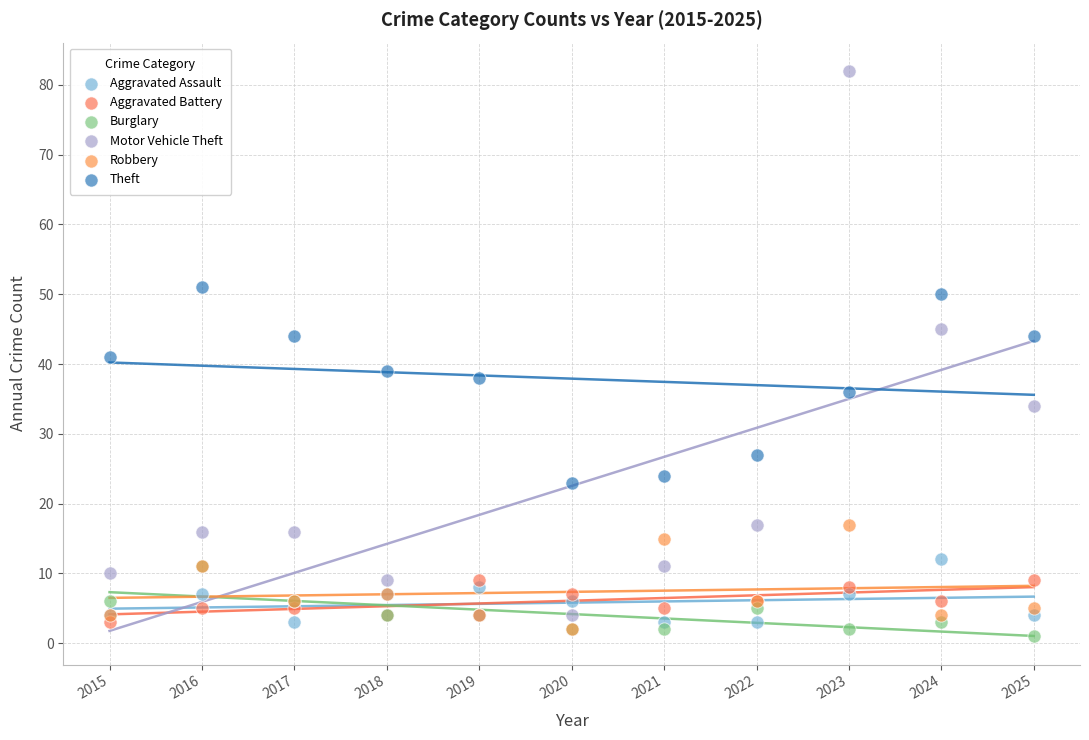

Which series contains the highest Y value?

Motor Vehicle Theft